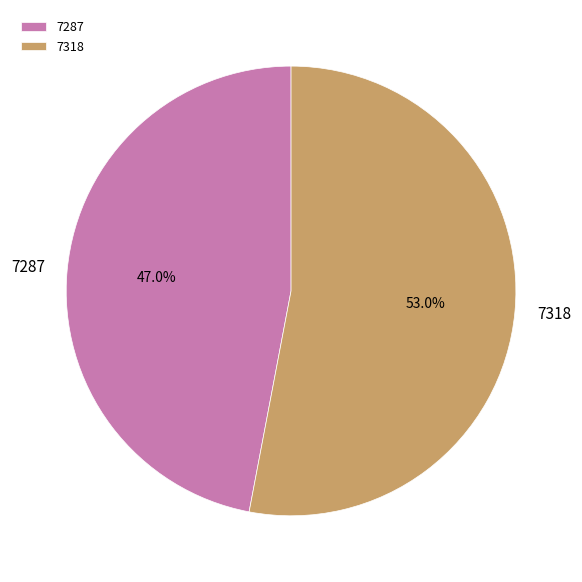

To the nearest percent, what is the difference between the largest and smallest slice percentages?

6%